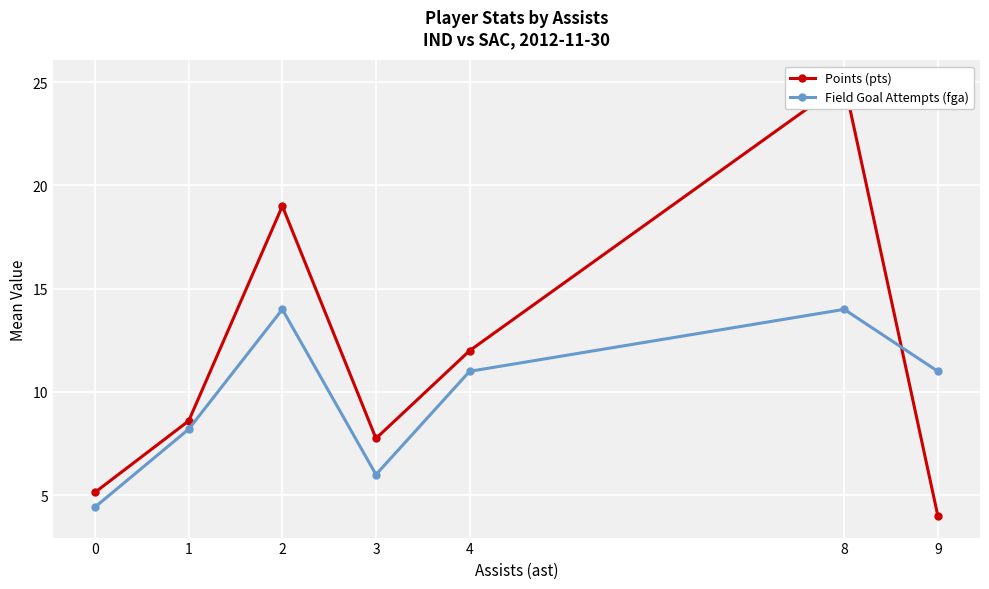

What is the value of the Points (pts) point at the 7th from the left?

4.0